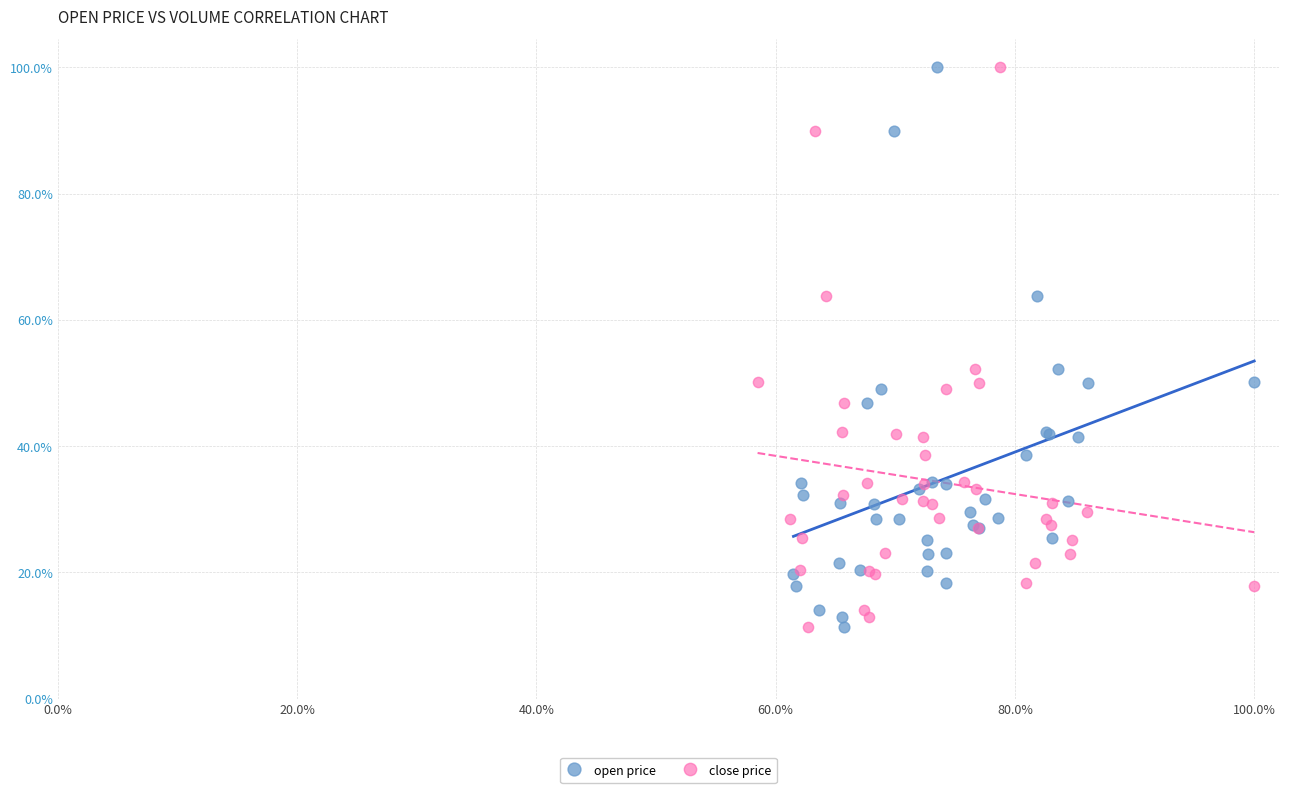

What are all the series names shown in the legend?

open price, close price